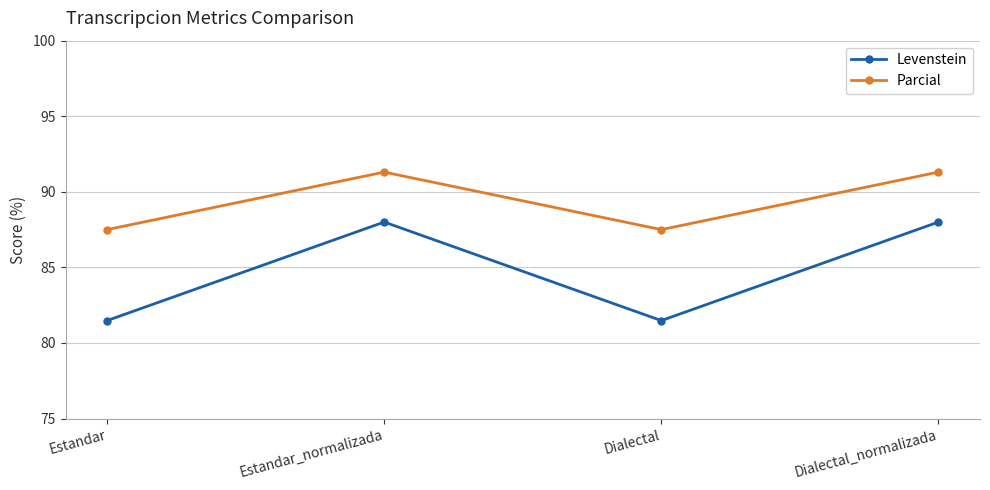

Rank the series by their maximum value, from highest to lowest.

Parcial, Levenstein